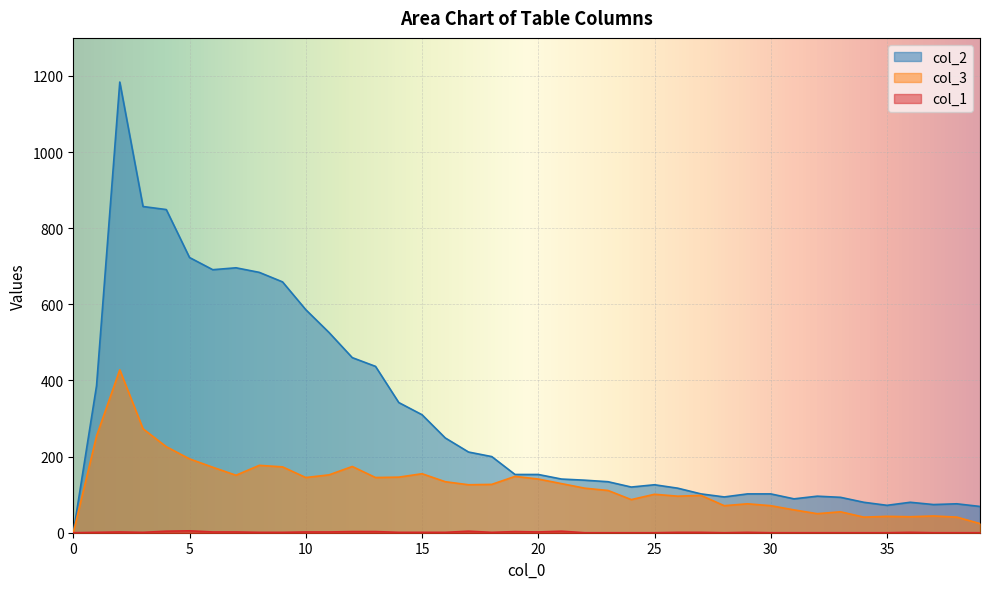

The value of col_2 at 18 is 265. True or false?

False